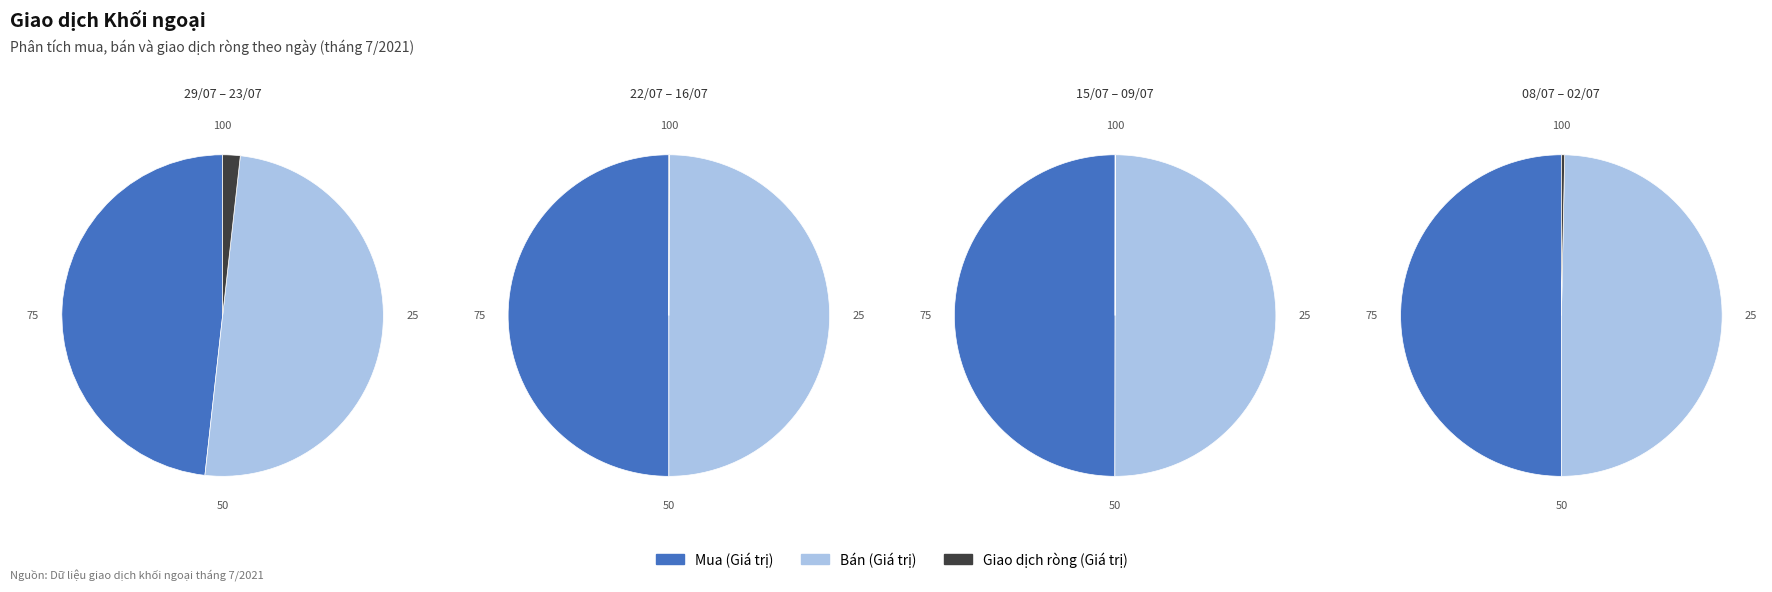

What percentage is NOT represented by 16/07?

100.0%